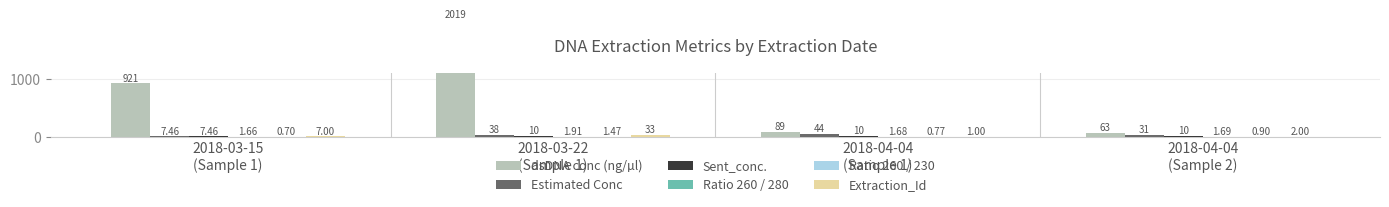

Rank the series at 2018-03-15
(Sample 1) from lowest to highest value.

Ratio 260 / 230, Ratio 260 / 280, Extraction_Id, Estimated Conc, Sent_conc., dsDNA conc (ng/µl)